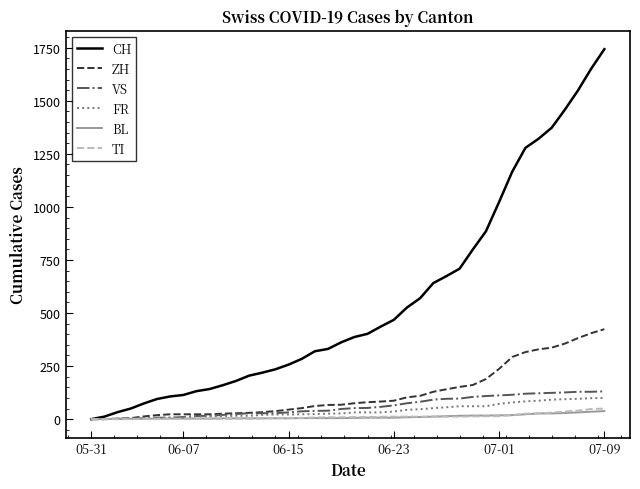

Which series has the largest range (max minus min)?

CH